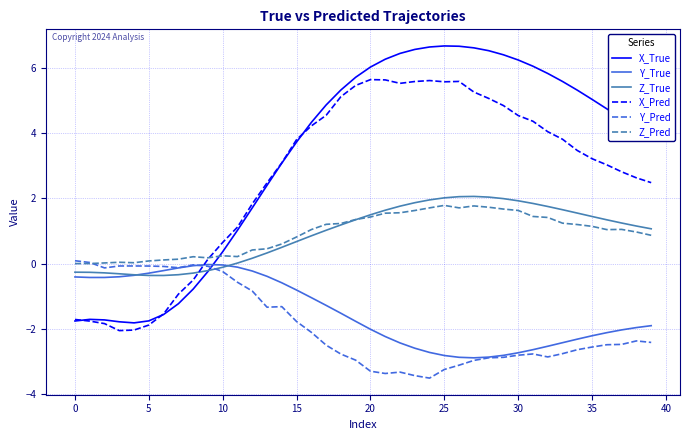

What is the sum of all Y_True values?

-59.3